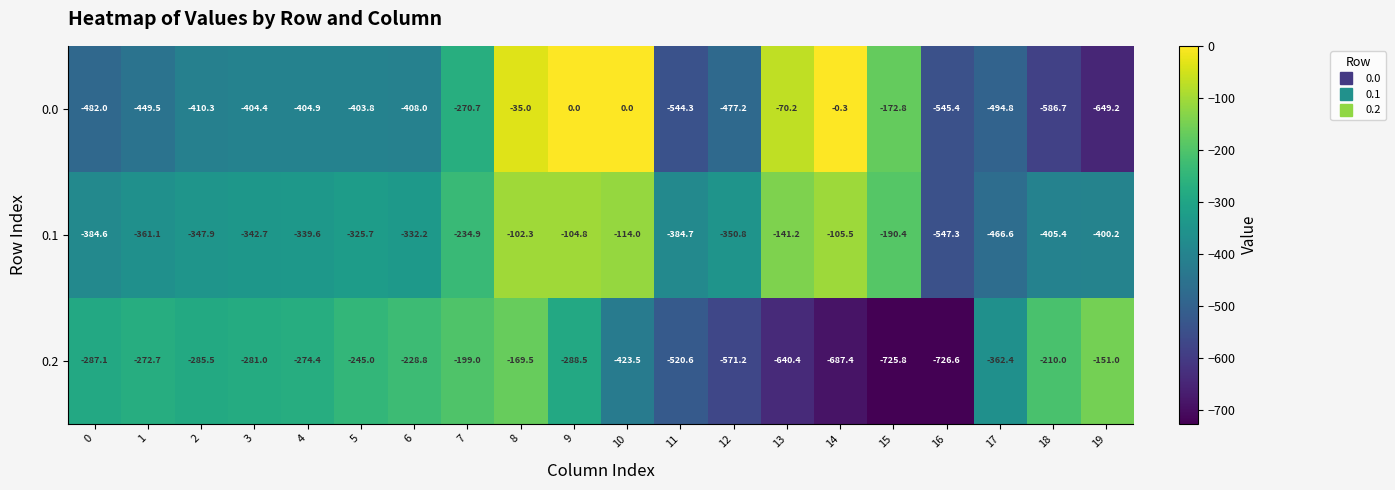

What is the total value across all series at 17?

-1323.8